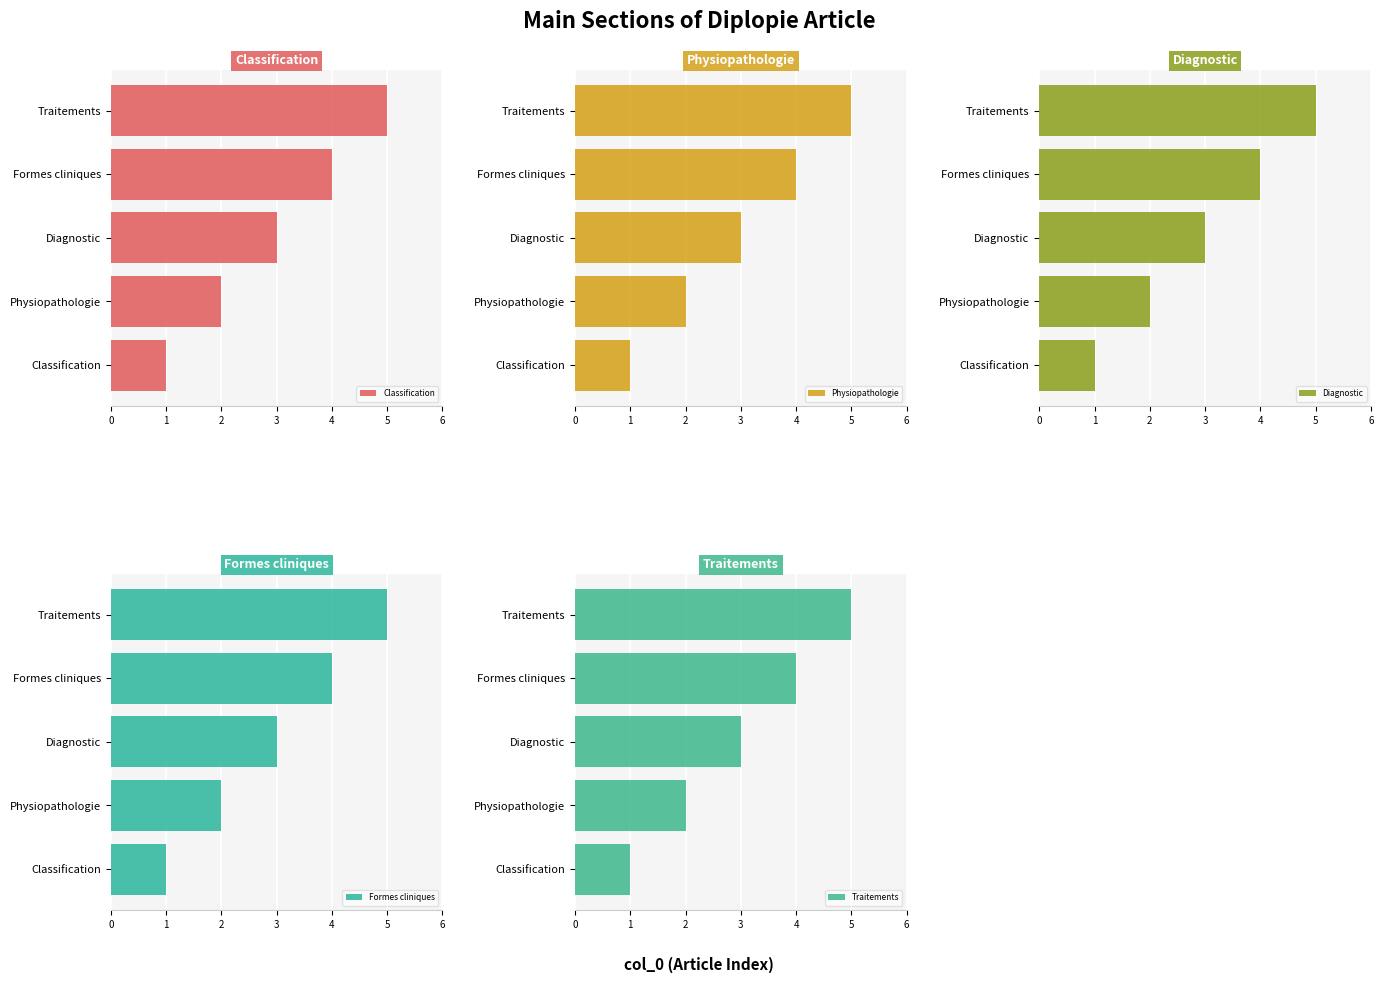

How many Traitements values are between 2 and 4?

3